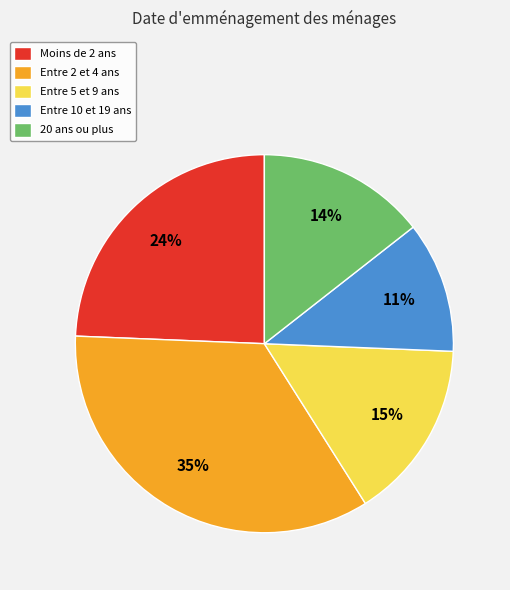

Count the number of slices in the pie.

5